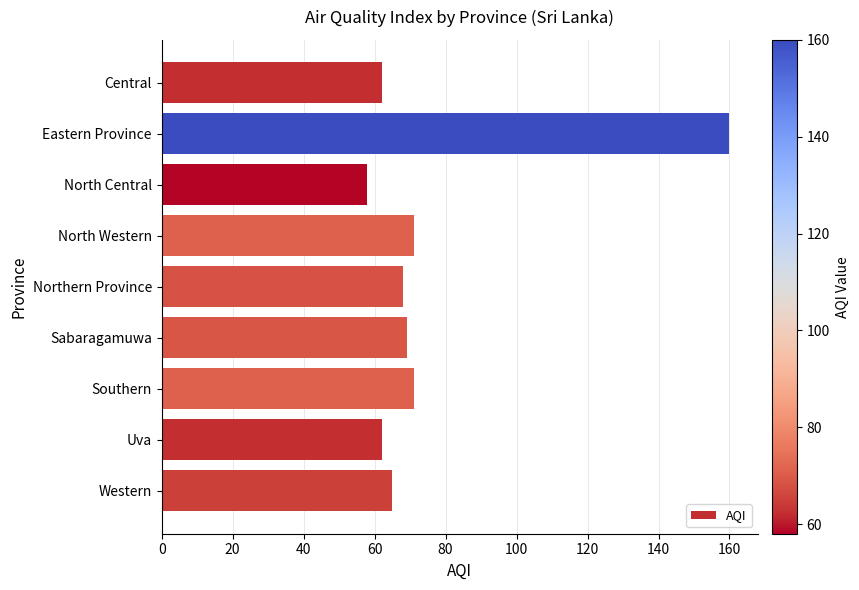

Reading top to bottom, list all the values displayed in this chart.

Central=62	Eastern Province=160	North Central=58	North Western=71	Northern Province=68	Sabaragamuwa=69	Southern=71	Uva=62	Western=65